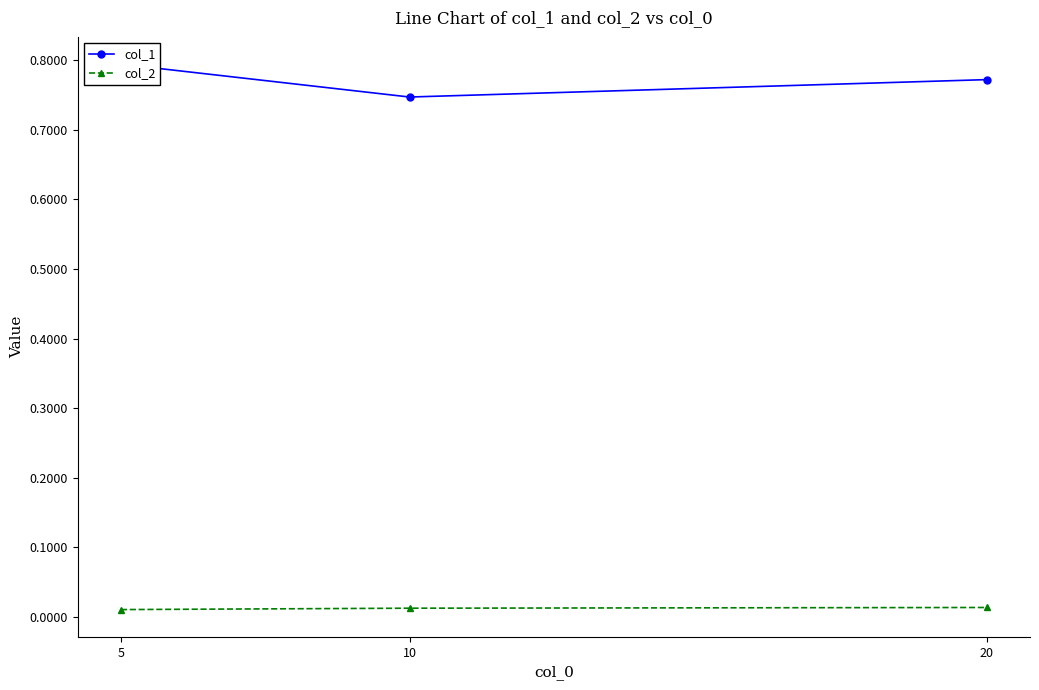

Reading right to left, transcribe all the data shown in this chart.

col_1: 20=0.8	10=0.7	5=0.8
col_2: 20=0.0	10=0.0	5=0.0